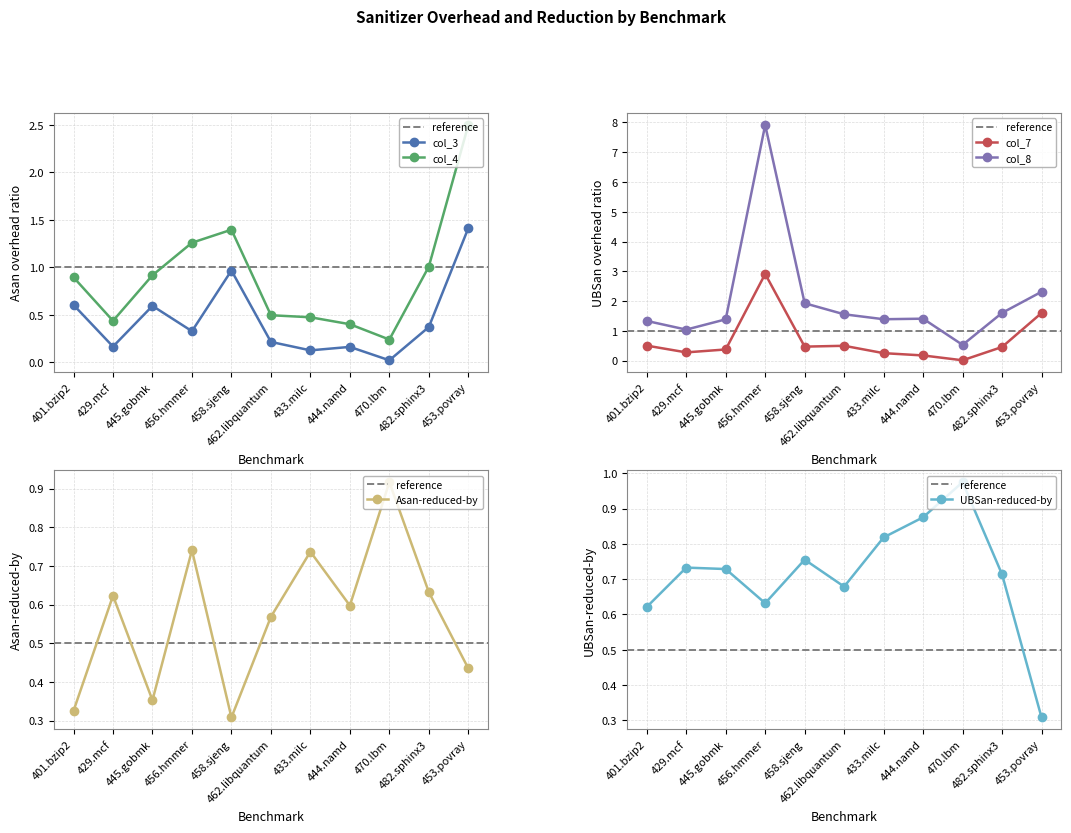

What is the difference between the second highest and minimum values in the col_4 series?

1.2